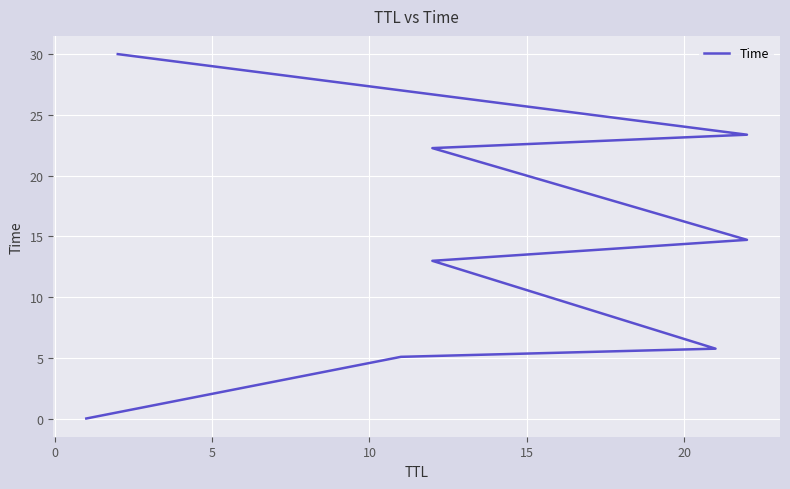

How many lines are shown in the chart?

1